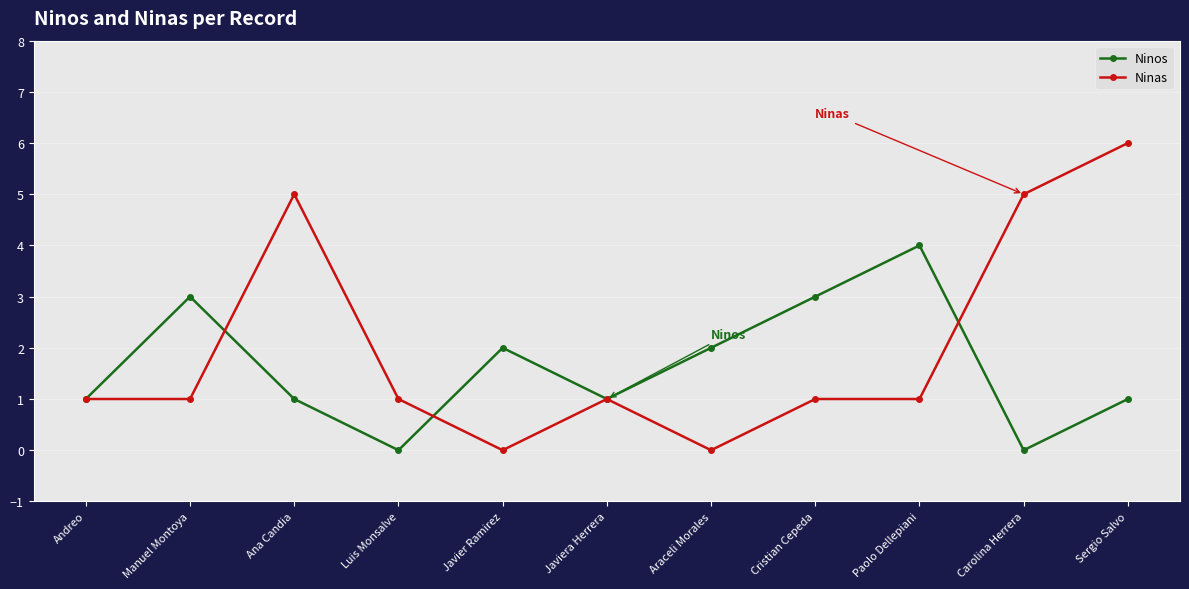

How many lines are shown in the chart?

2